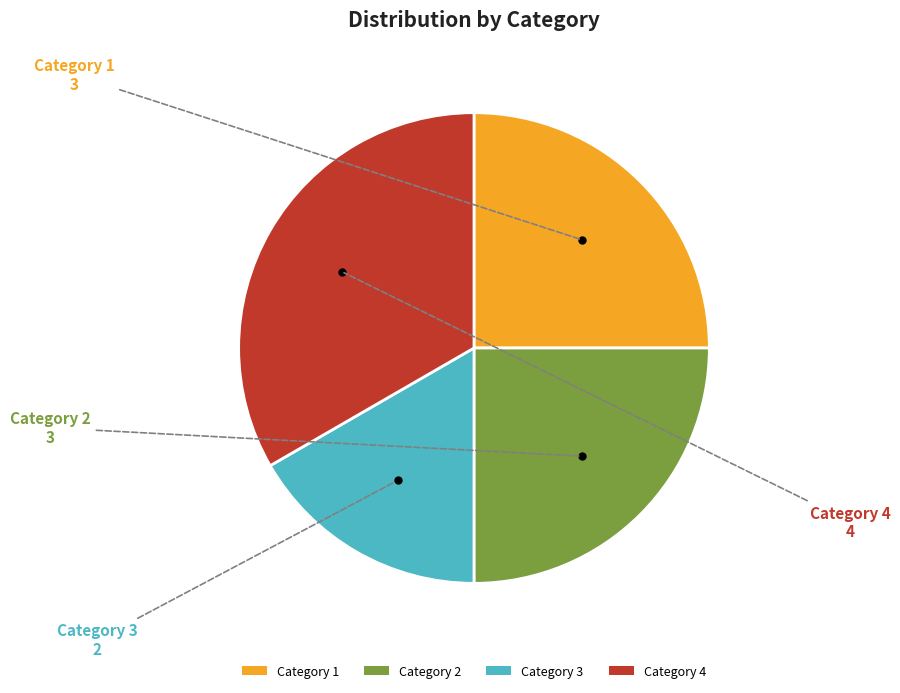

Which category has the biggest portion of the pie?

Category 4